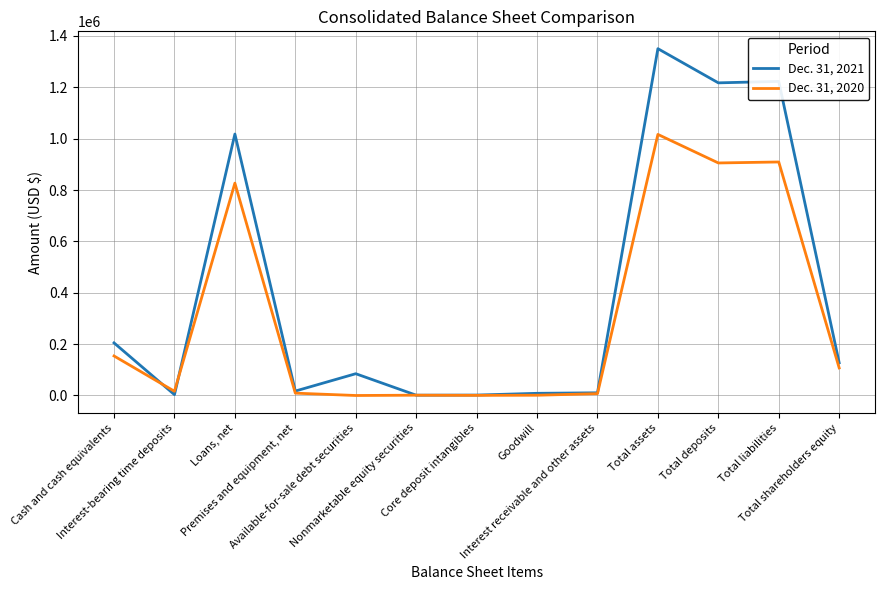

Which series has the largest total across all categories?

Dec. 31, 2021